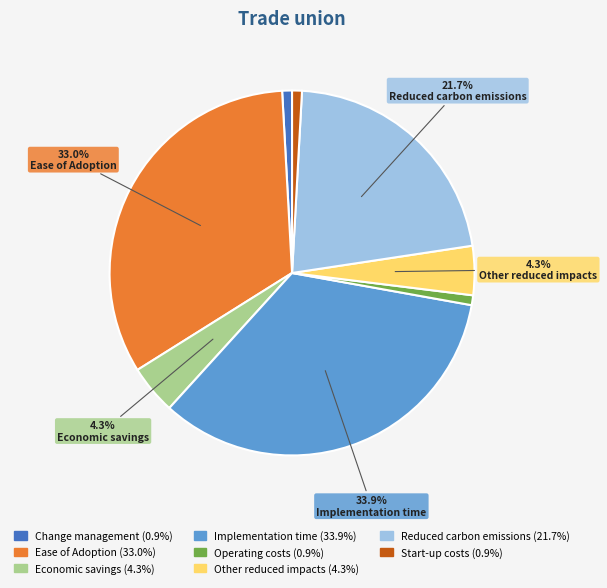

What percentage is the Operating costs slice, to the nearest percent?

1%